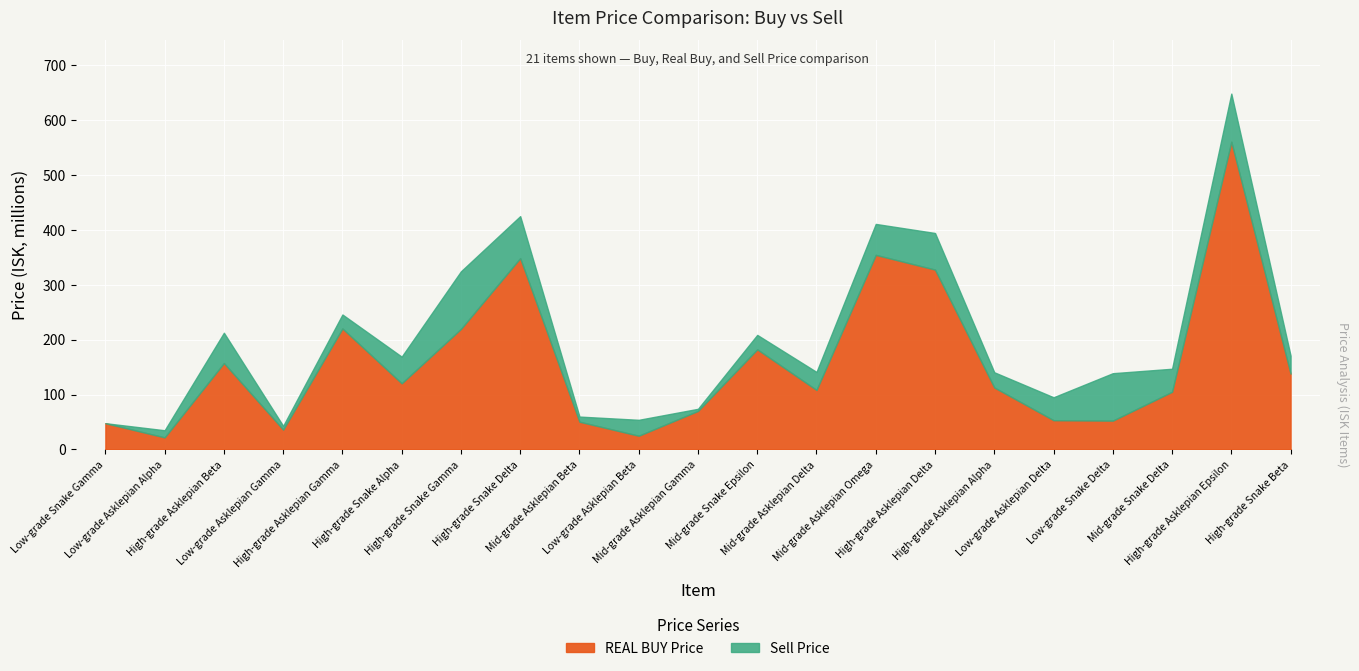

Is the value of REAL BUY Price at Low-grade Asklepian Beta greater than the value of Buy Price at High-grade Asklepian Epsilon?

No